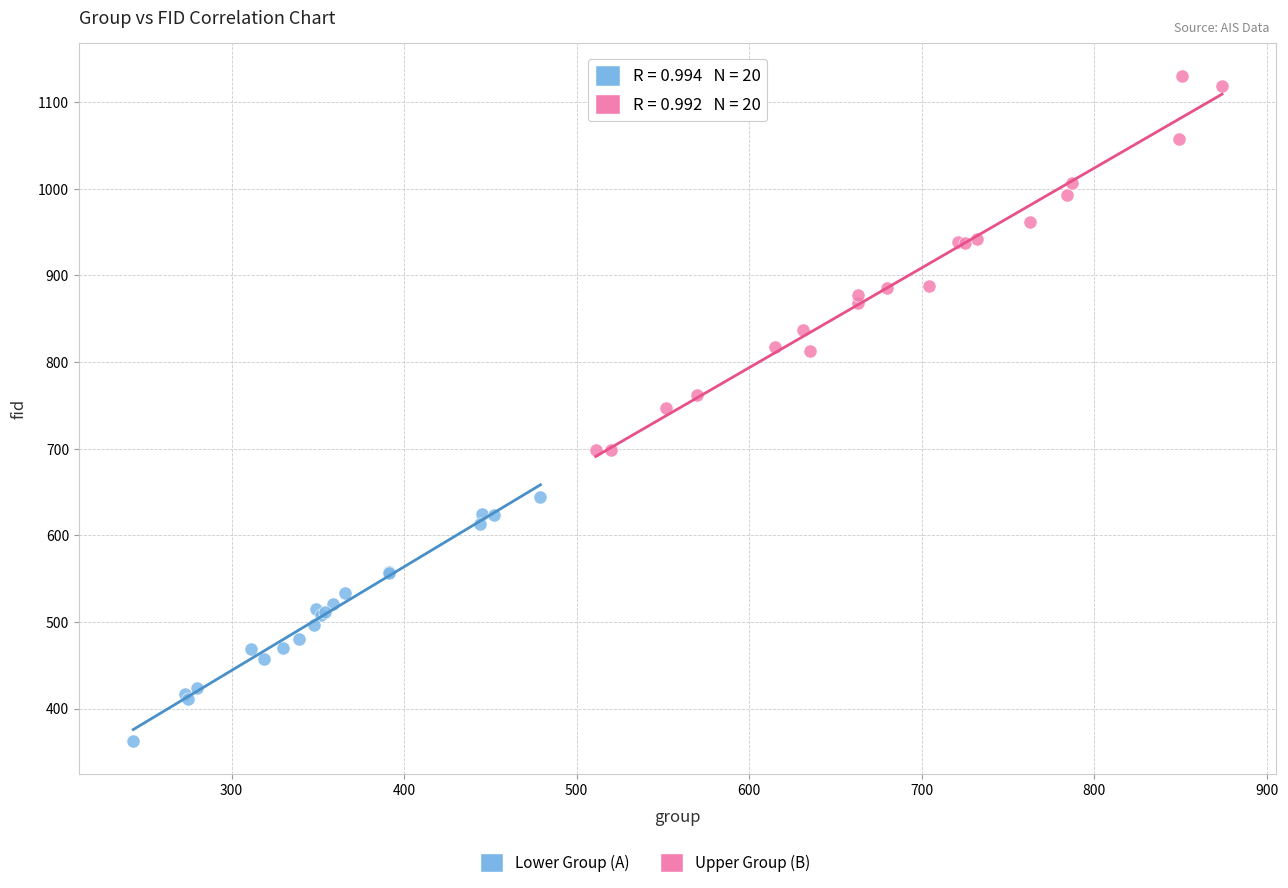

Which series has the widest spread of Y values?

Upper Group (B)